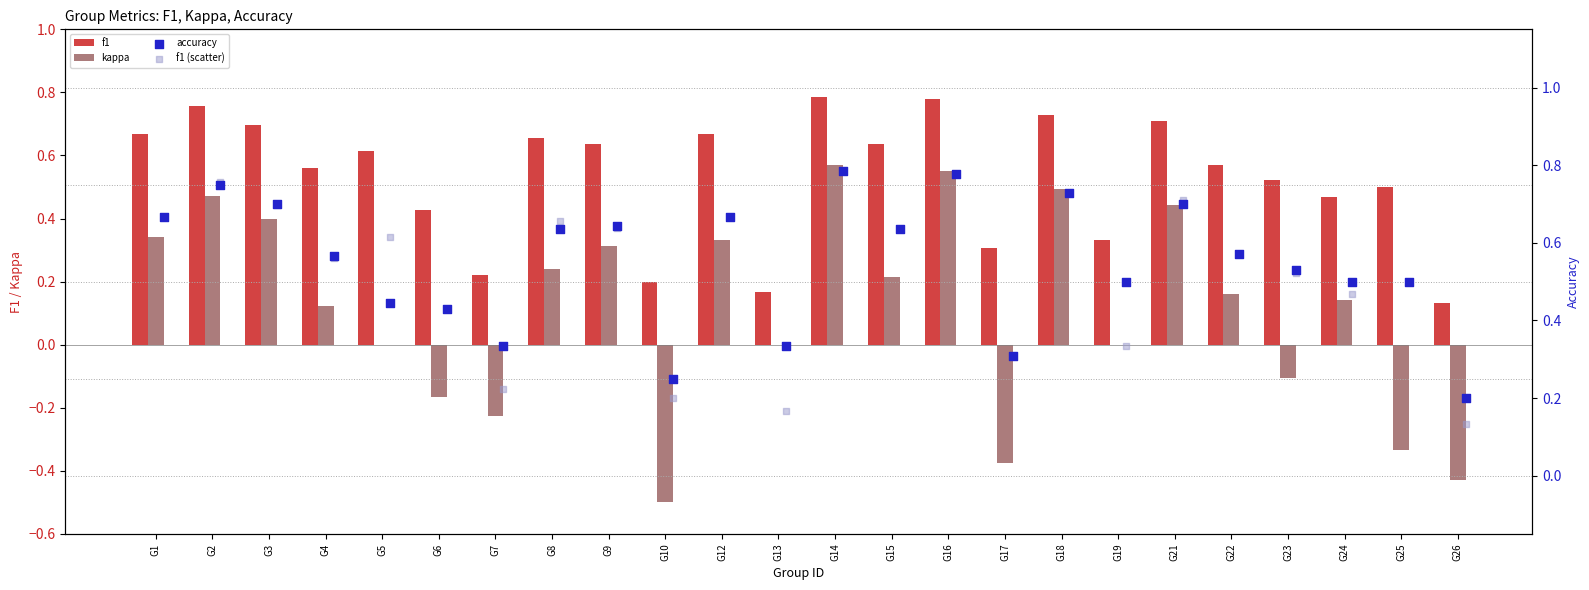

Which series contains the lowest Y value?

kappa